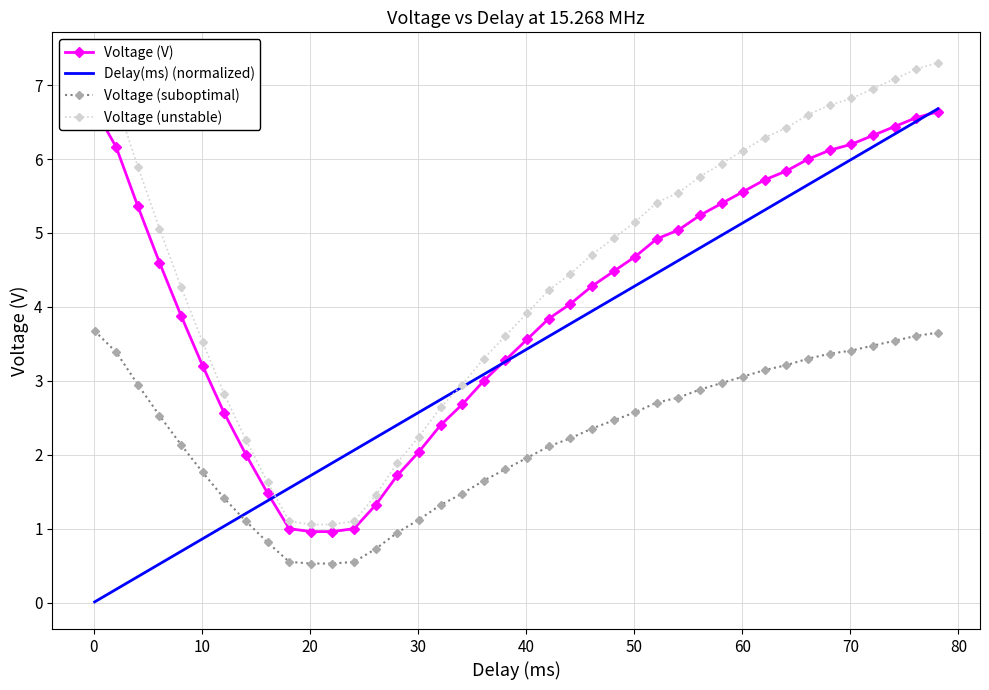

How many data points does each series have?

40